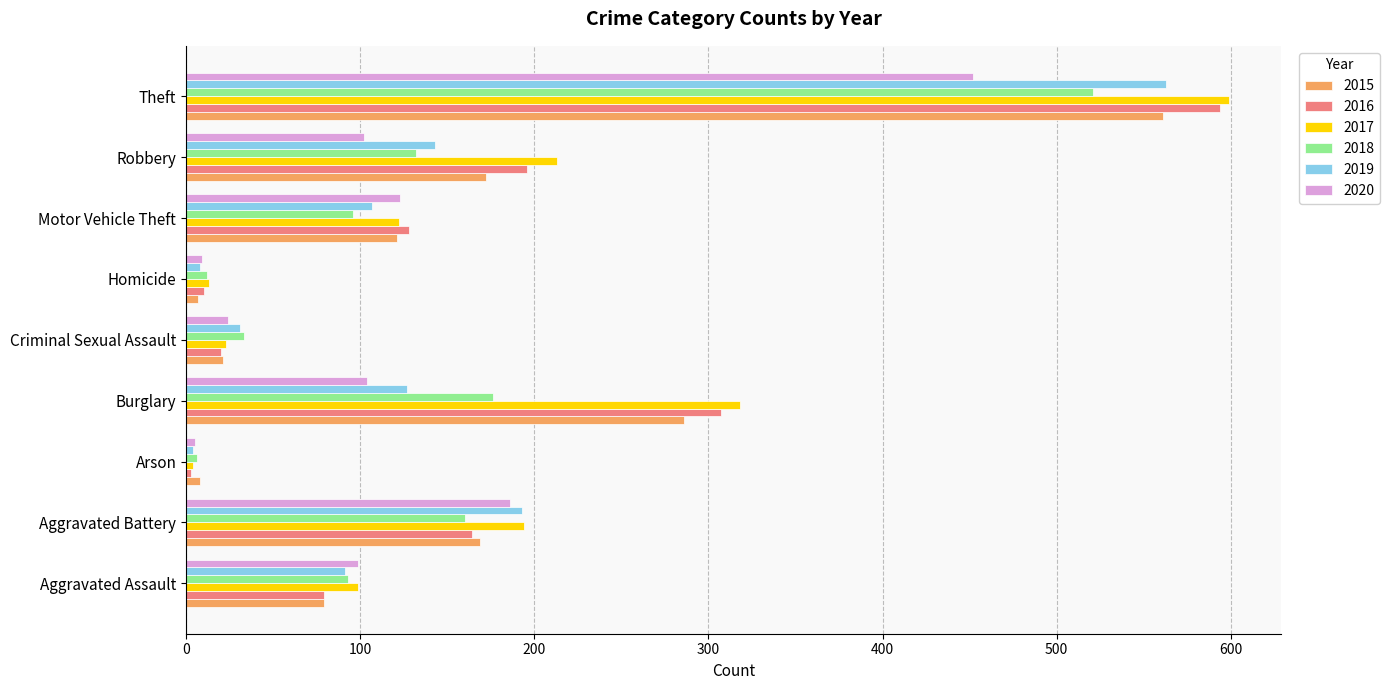

What is the difference between the maximum and minimum values in the 2015 series?

554